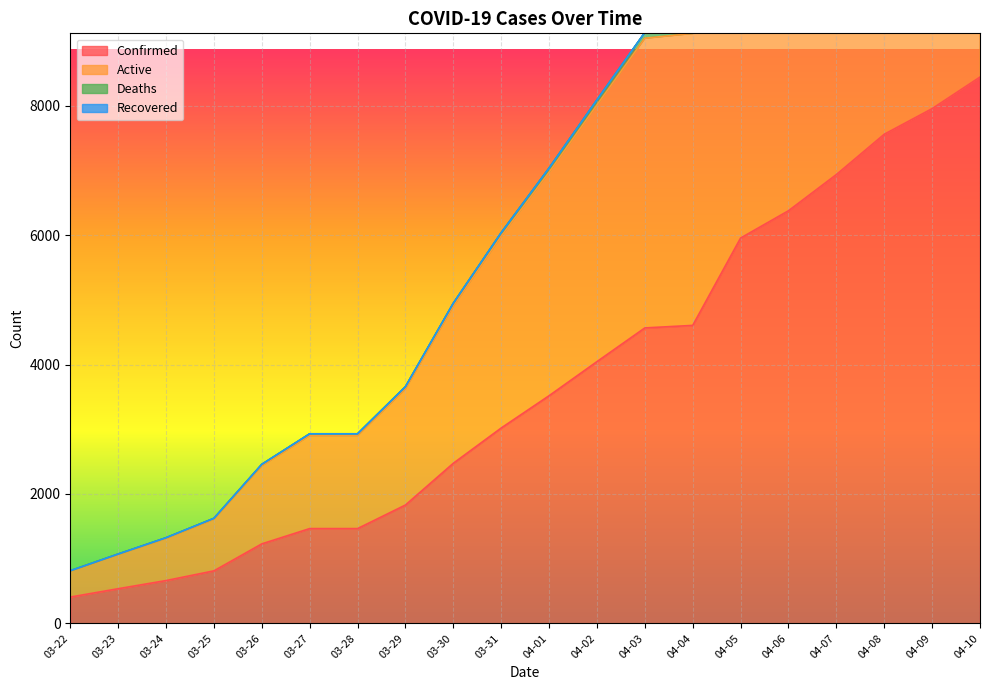

What is the label of the 3rd point from the left?

03-24